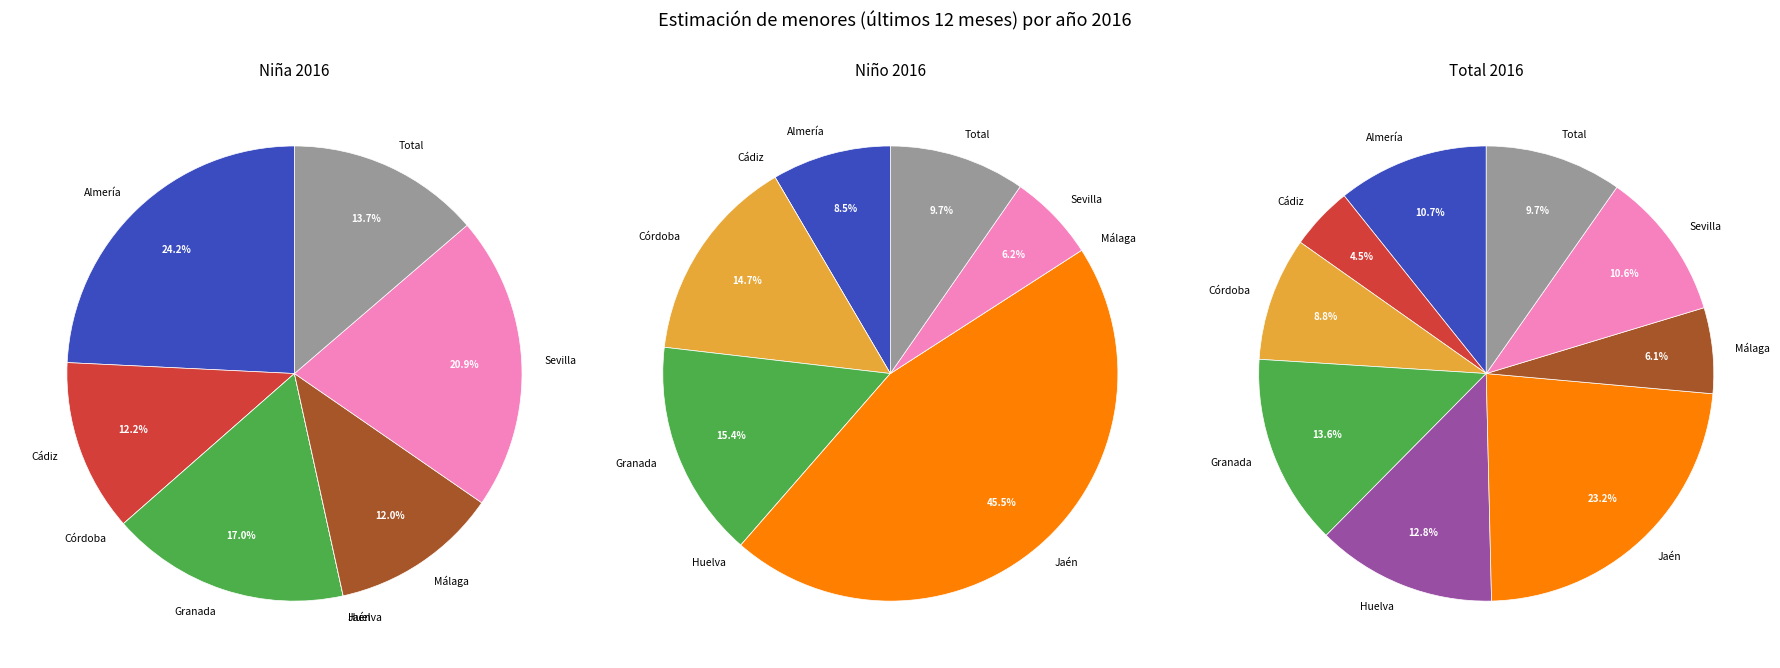

How many slices are in this pie chart?

9